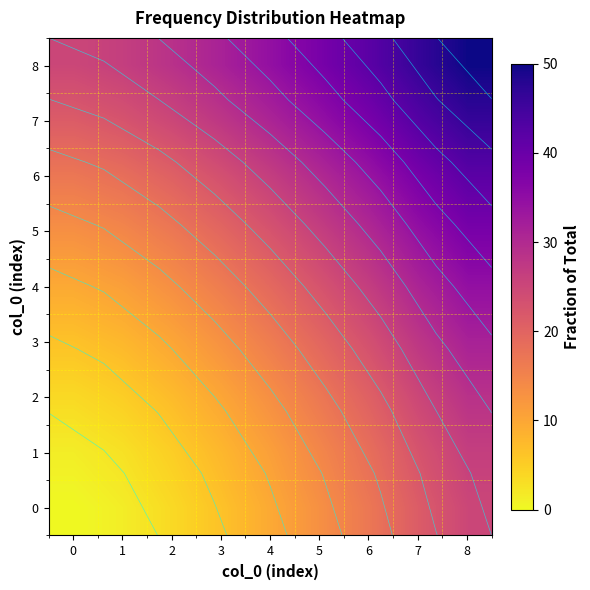

What is the average value of the 5 series?

24.0